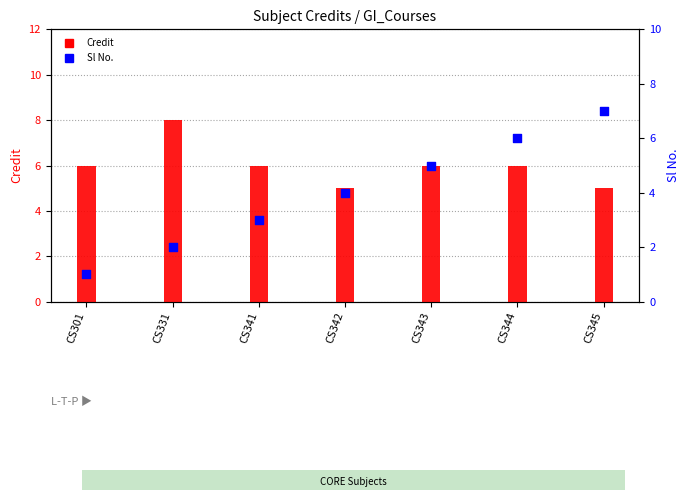

Which series reaches the minimum Y coordinate?

Sl No.